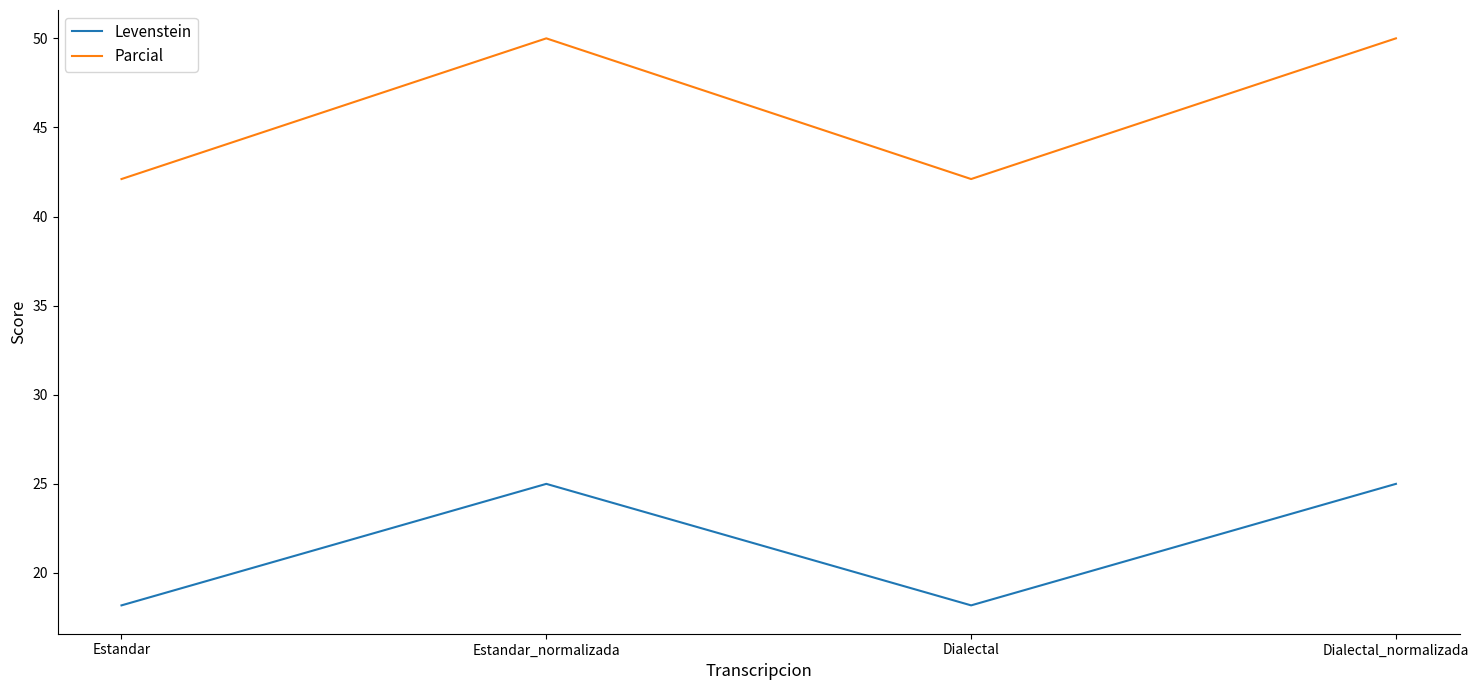

Is it true that Levenstein equals 6.5 at Estandar?

False